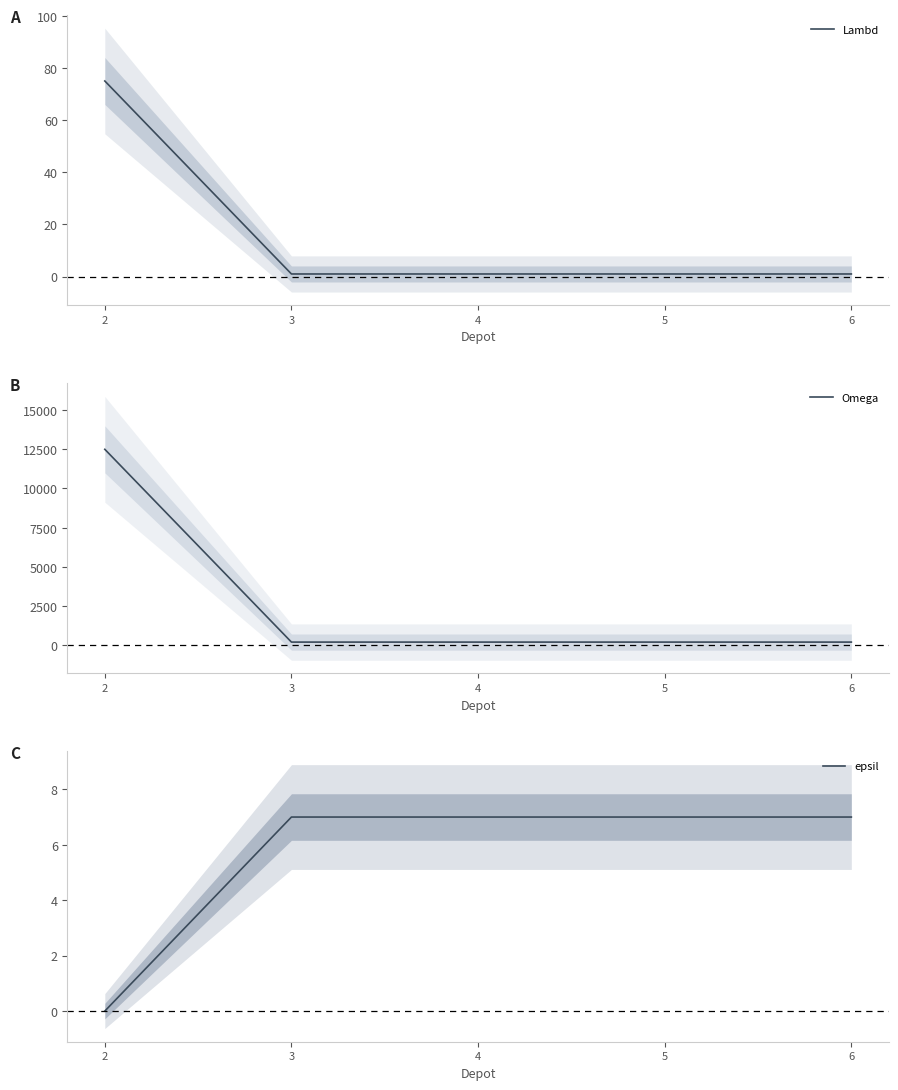

What is the highest value of the epsil series?

7